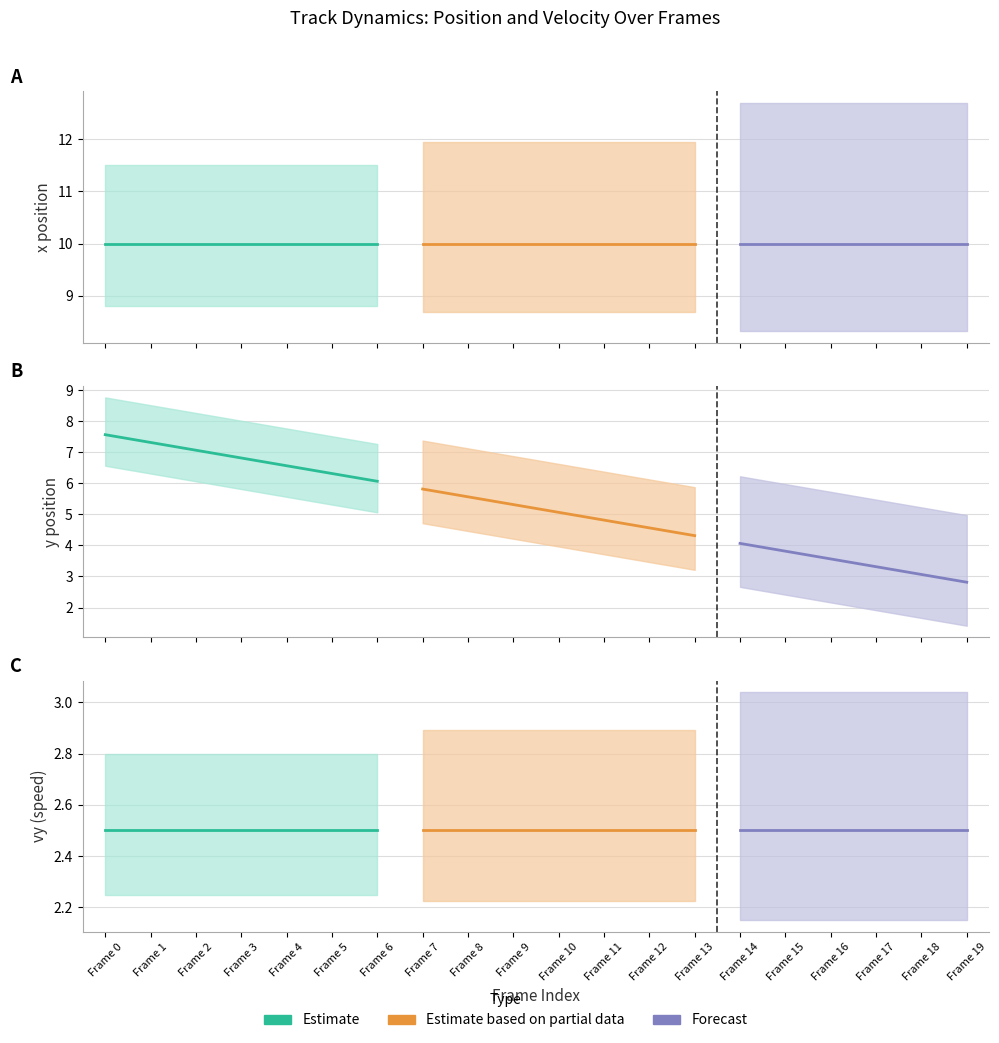

Which series changed the most between 9 and 10?

y_pos